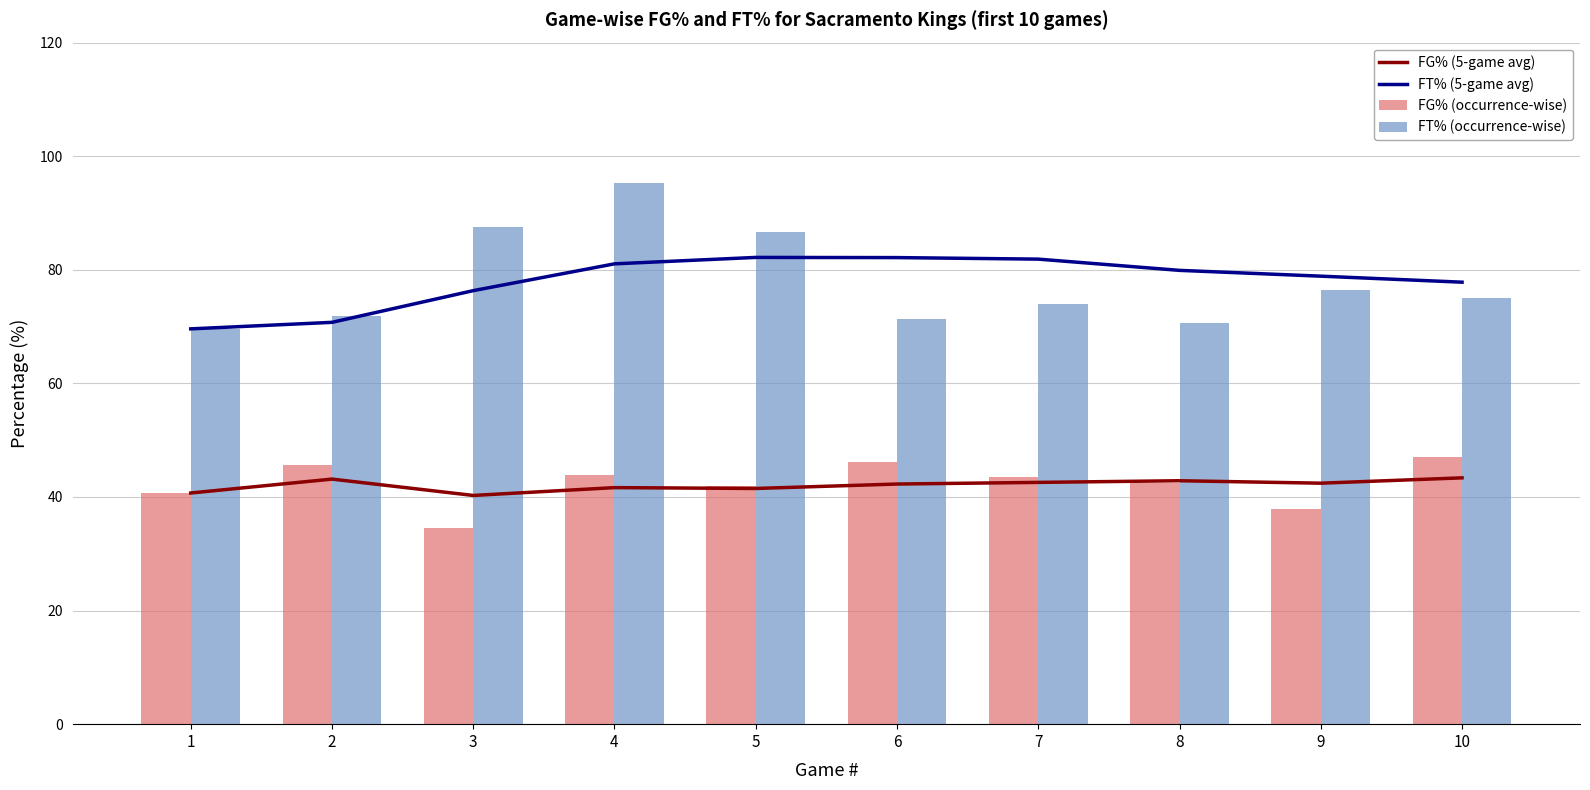

Which series has the largest total across all categories?

FT% (5-game avg)